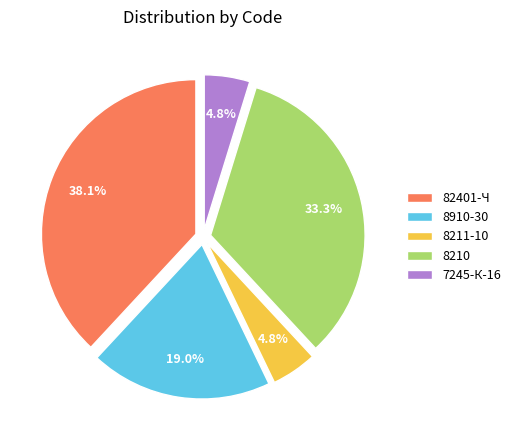

What percentage is the 8210 slice, to the nearest percent?

33%